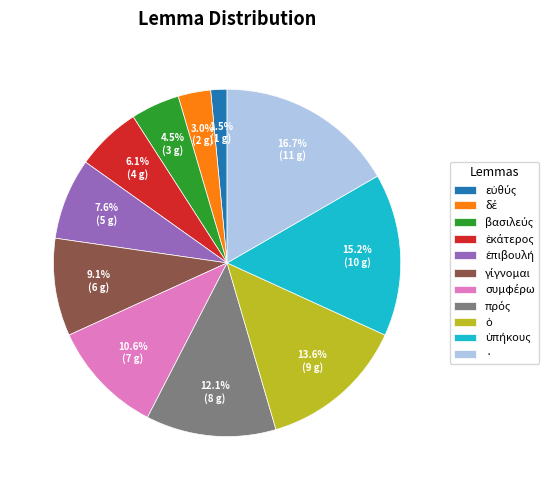

What is the largest slice in the pie chart?

·